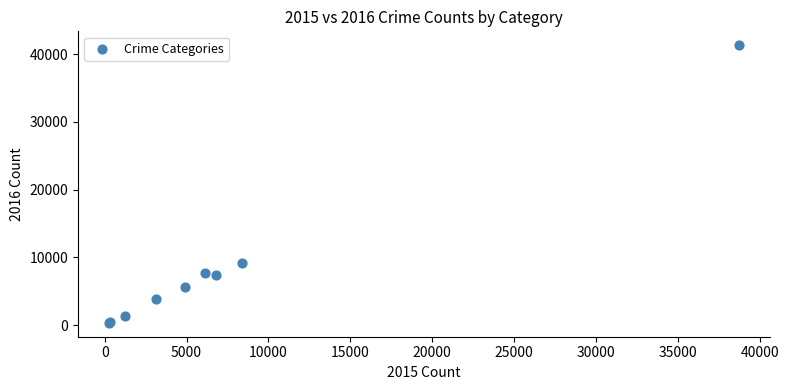

What Y value in the scatter plot is closest to 20833?

9235